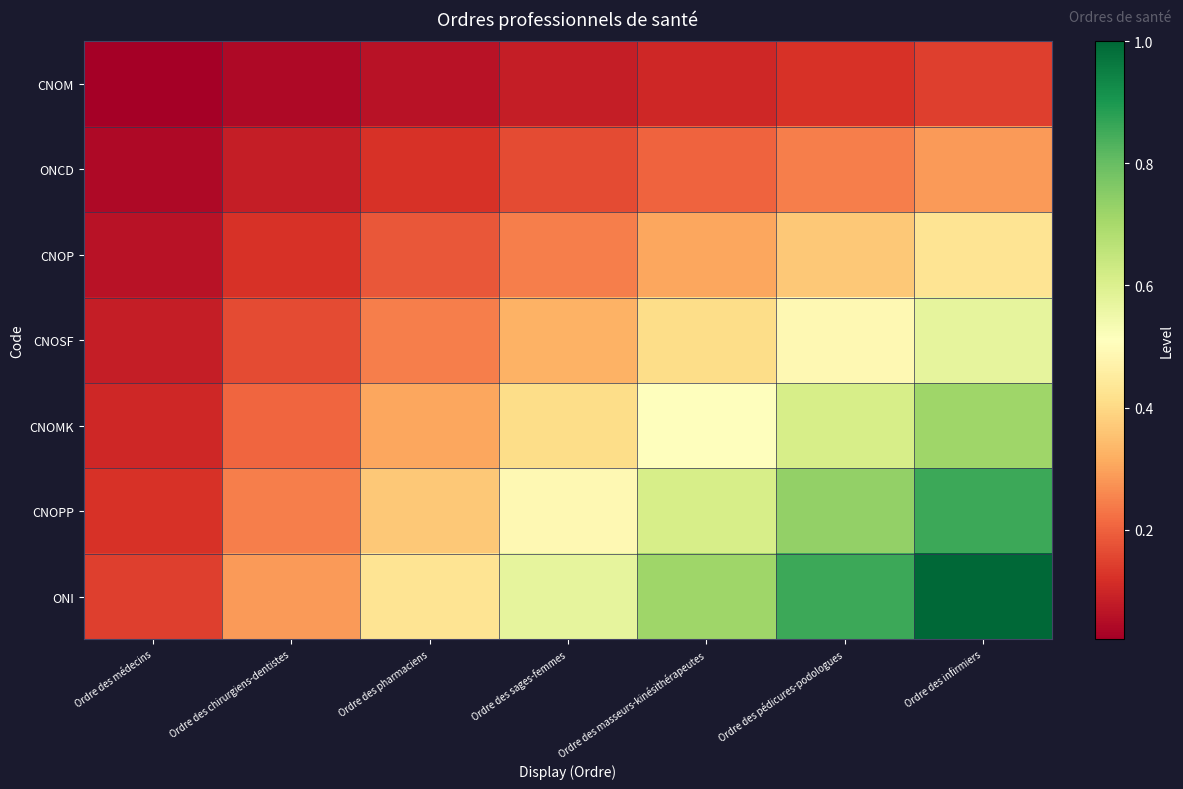

Reading left to right, list all the values displayed in this chart.

CNOM: Ordre des médecins=0.0	Ordre des chirurgiens-dentistes=0.0	Ordre des pharmaciens=0.1	Ordre des sages-femmes=0.1	Ordre des masseurs-kinésithérapeutes=0.1	Ordre des pédicures-podologues=0.1	Ordre des infirmiers=0.1
ONCD: Ordre des médecins=0.0	Ordre des chirurgiens-dentistes=0.1	Ordre des pharmaciens=0.1	Ordre des sages-femmes=0.2	Ordre des masseurs-kinésithérapeutes=0.2	Ordre des pédicures-podologues=0.2	Ordre des infirmiers=0.3
CNOP: Ordre des médecins=0.1	Ordre des chirurgiens-dentistes=0.1	Ordre des pharmaciens=0.2	Ordre des sages-femmes=0.2	Ordre des masseurs-kinésithérapeutes=0.3	Ordre des pédicures-podologues=0.4	Ordre des infirmiers=0.4
CNOSF: Ordre des médecins=0.1	Ordre des chirurgiens-dentistes=0.2	Ordre des pharmaciens=0.2	Ordre des sages-femmes=0.3	Ordre des masseurs-kinésithérapeutes=0.4	Ordre des pédicures-podologues=0.5	Ordre des infirmiers=0.6
CNOMK: Ordre des médecins=0.1	Ordre des chirurgiens-dentistes=0.2	Ordre des pharmaciens=0.3	Ordre des sages-femmes=0.4	Ordre des masseurs-kinésithérapeutes=0.5	Ordre des pédicures-podologues=0.6	Ordre des infirmiers=0.7
CNOPP: Ordre des médecins=0.1	Ordre des chirurgiens-dentistes=0.2	Ordre des pharmaciens=0.4	Ordre des sages-femmes=0.5	Ordre des masseurs-kinésithérapeutes=0.6	Ordre des pédicures-podologues=0.7	Ordre des infirmiers=0.9
ONI: Ordre des médecins=0.1	Ordre des chirurgiens-dentistes=0.3	Ordre des pharmaciens=0.4	Ordre des sages-femmes=0.6	Ordre des masseurs-kinésithérapeutes=0.7	Ordre des pédicures-podologues=0.9	Ordre des infirmiers=1.0